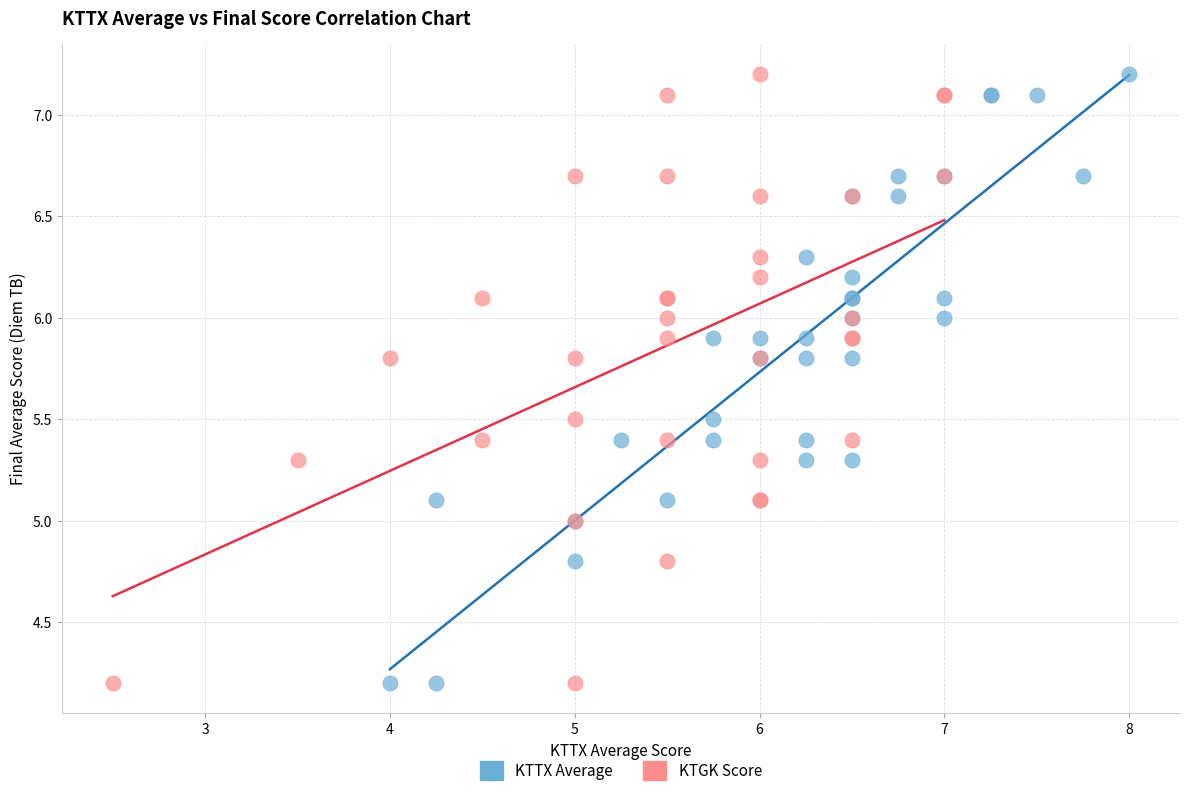

What are all the series names shown in the legend?

KTTX Average, KTGK Score